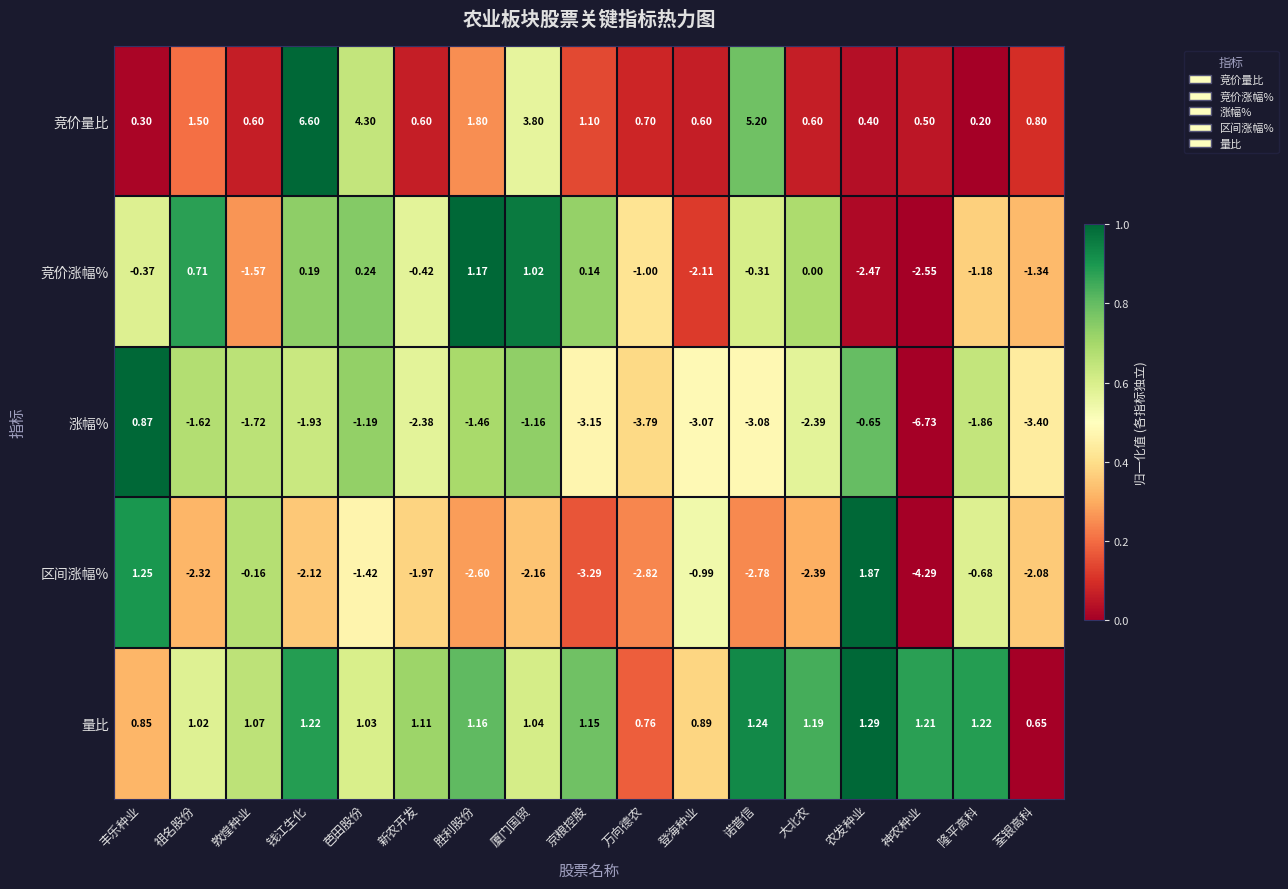

Is the value of 竞价量比 at 祖名股份 greater than the value of 涨幅% at 芭田股份?

Yes